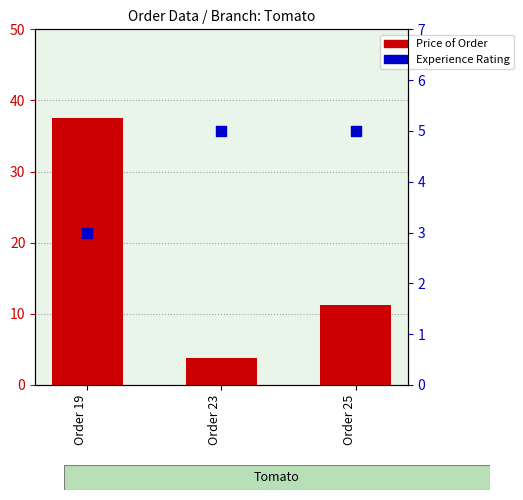

What are all the series names shown in the legend?

Price of Order, Experience Rating